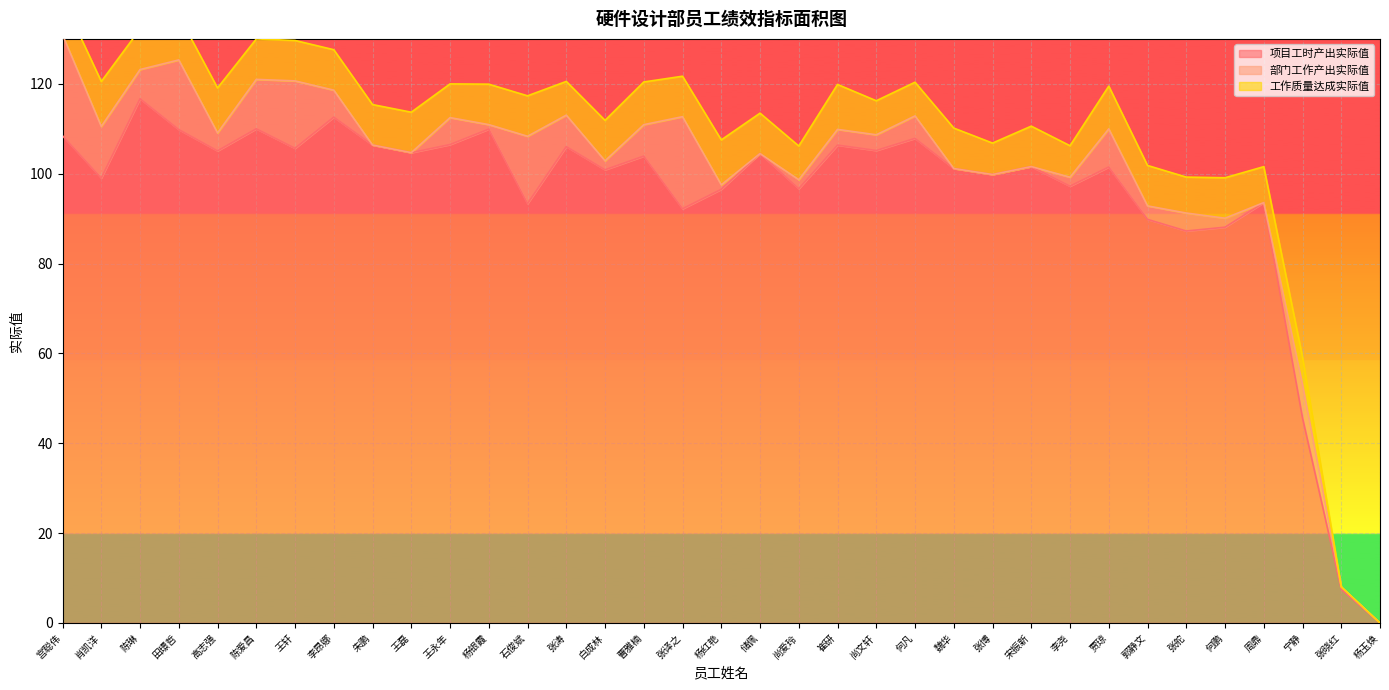

True or false: 项目工时产出实际值 and 部门工作产出实际值 cross at least once.

False